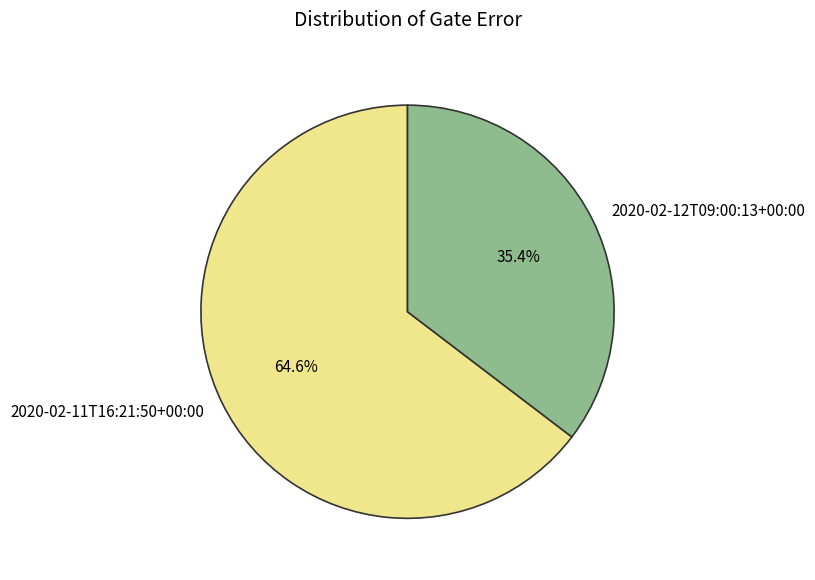

Count the number of slices in the pie.

2